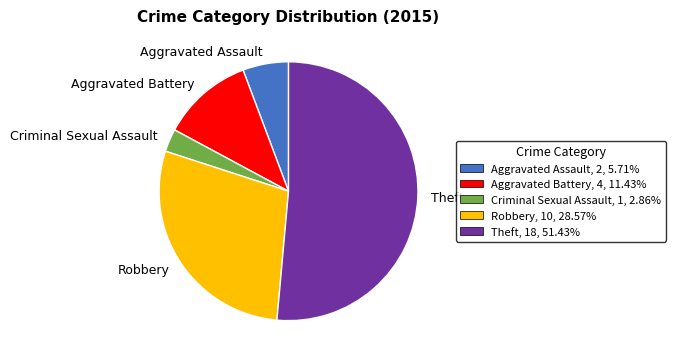

Approximately how many times larger is the value at Aggravated Battery compared to Aggravated Assault?

2.0